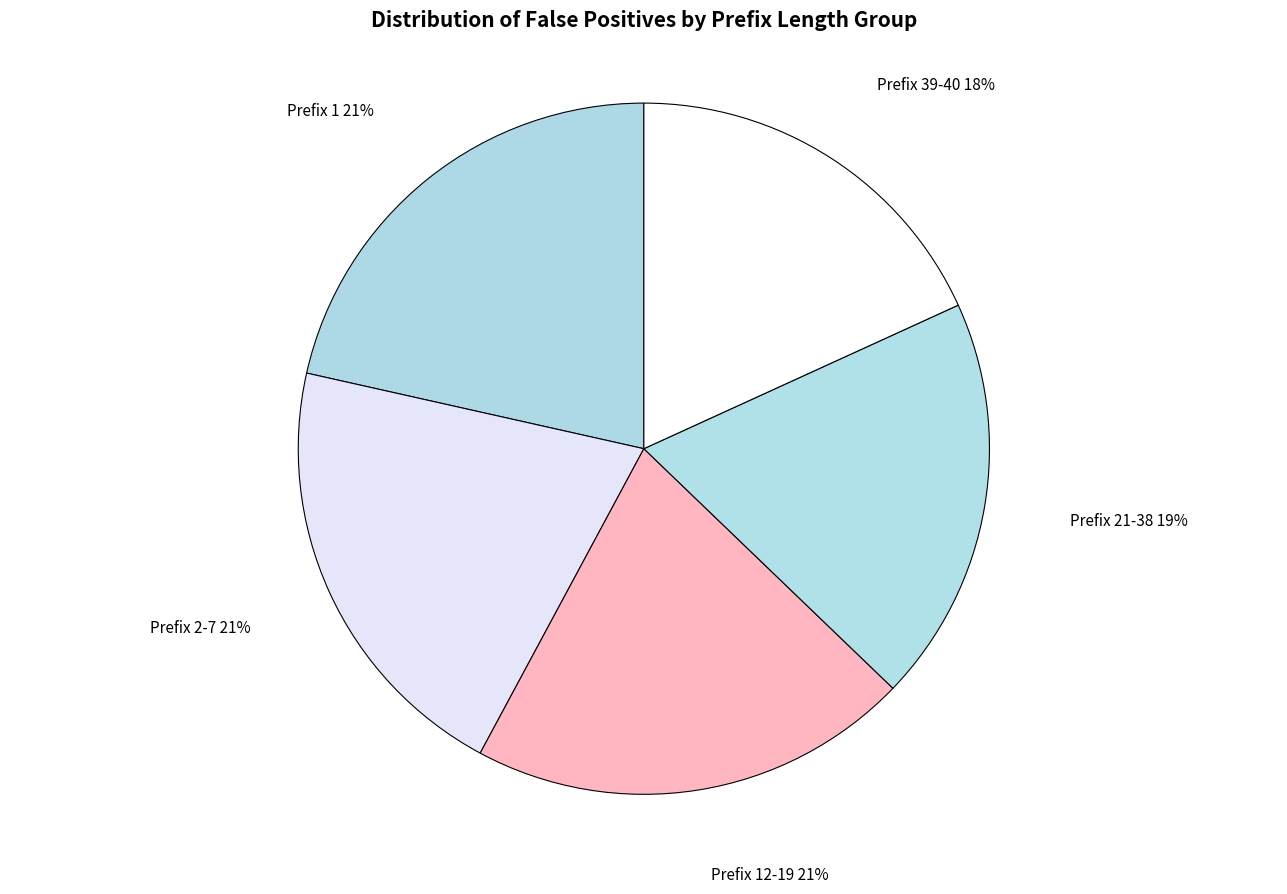

Is the sum of Prefix 1 21% and Prefix 12-19 21% greater than half?

No